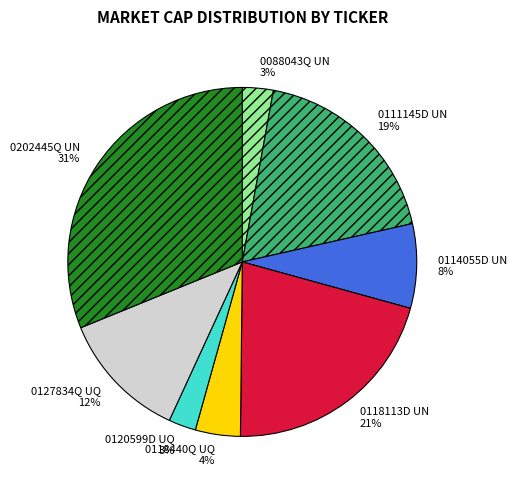

Do 0120599D UQ and 0127834Q UQ together represent more than half of the pie?

No